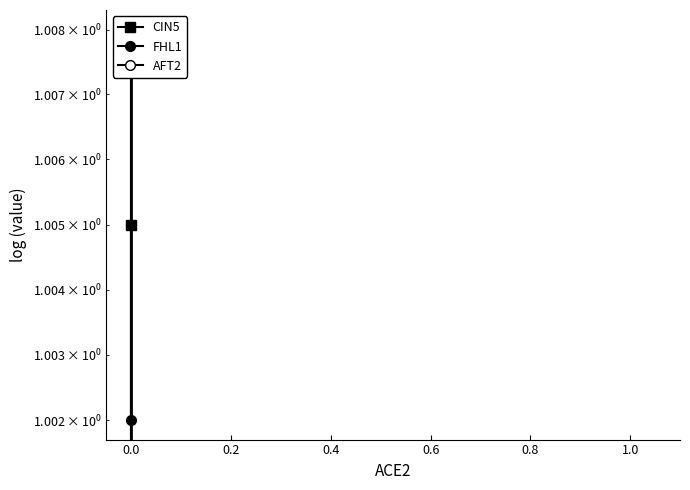

Rank the series at 0.0 from highest to lowest value.

AFT2, CIN5, FHL1